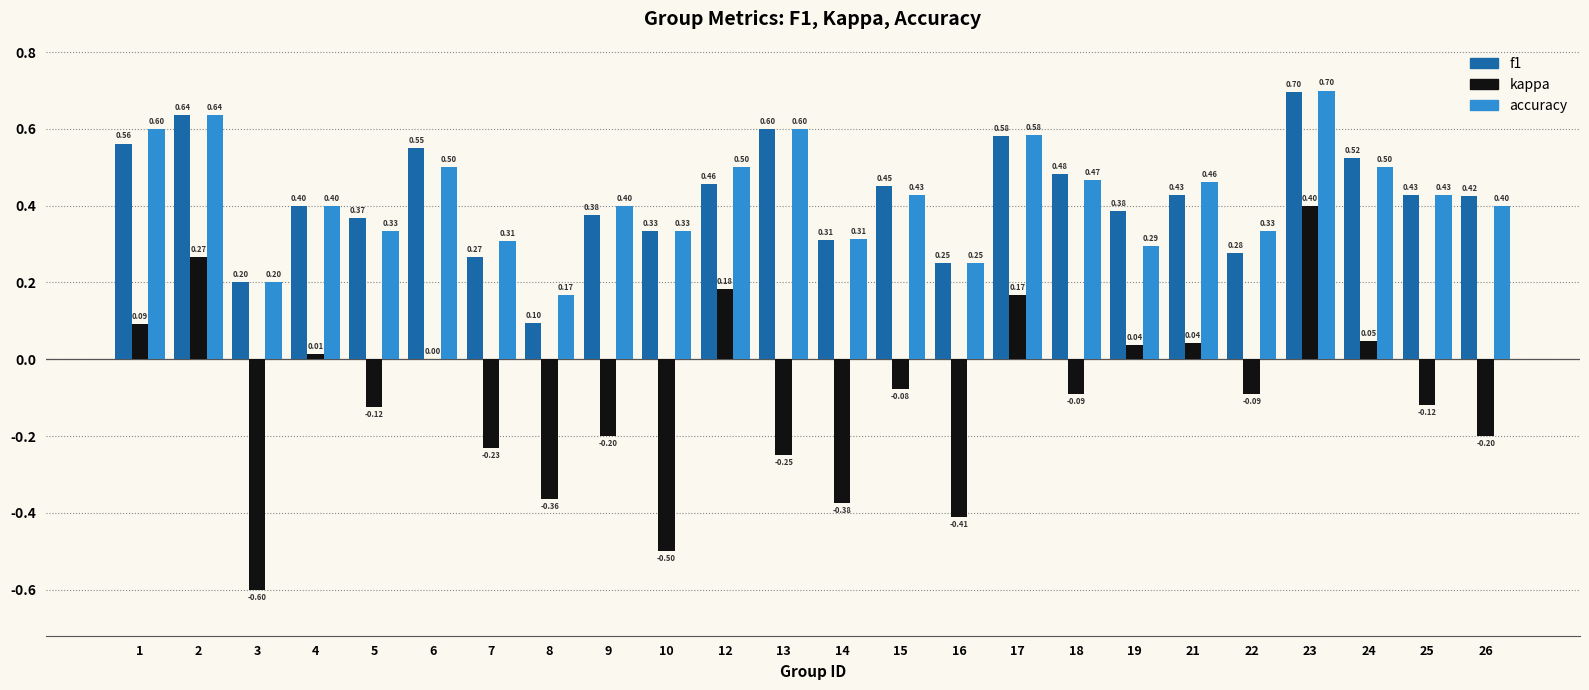

What is the sum of the f1 values at 23 and 13?

1.3